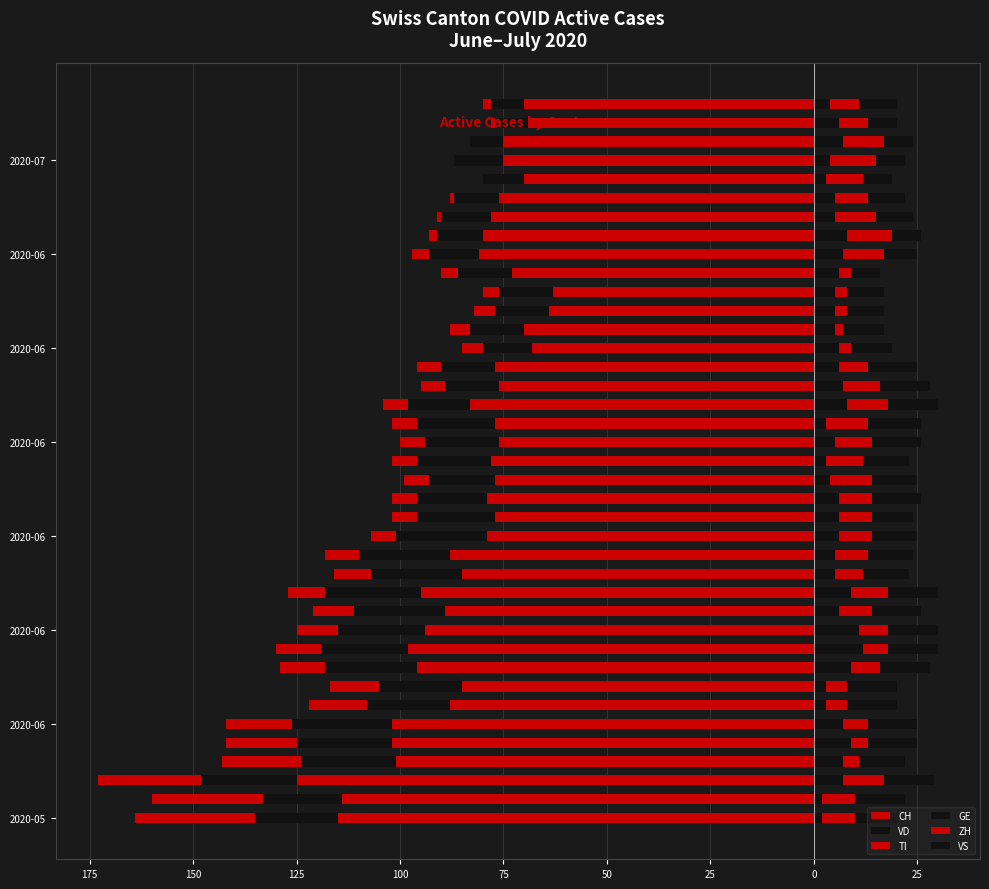

What are all the series names shown in the legend?

CH, VD, TI, GE, ZH, VS